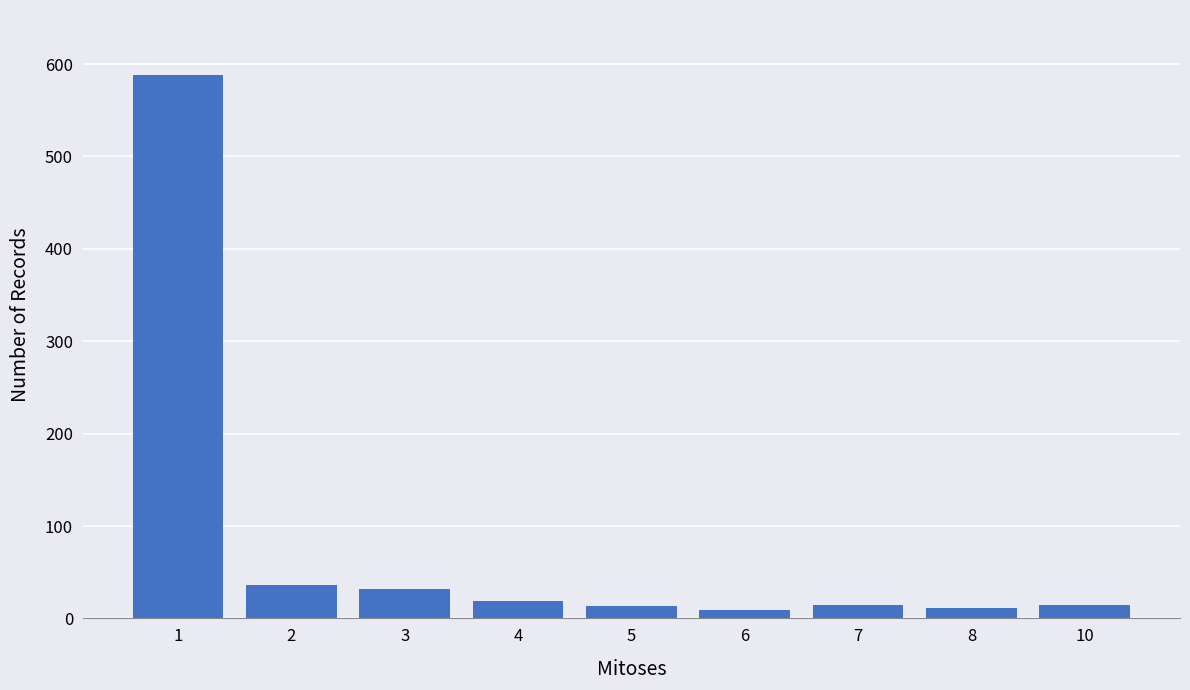

What is the value of the 5th bar from the left?

13